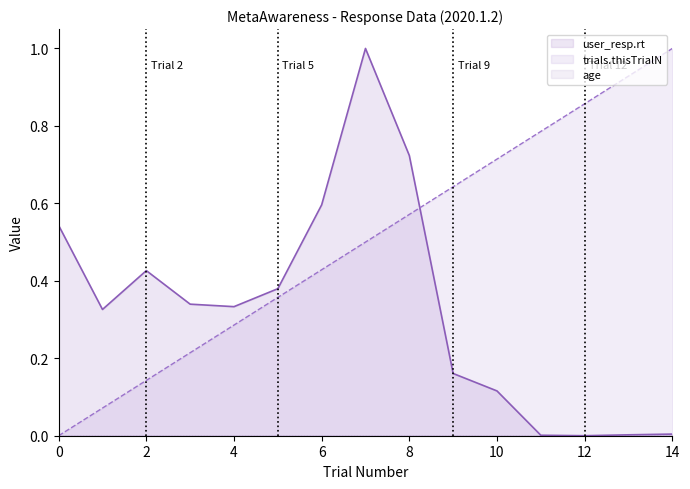

True or false: age and trials.thisTrialN intersect in this chart.

False